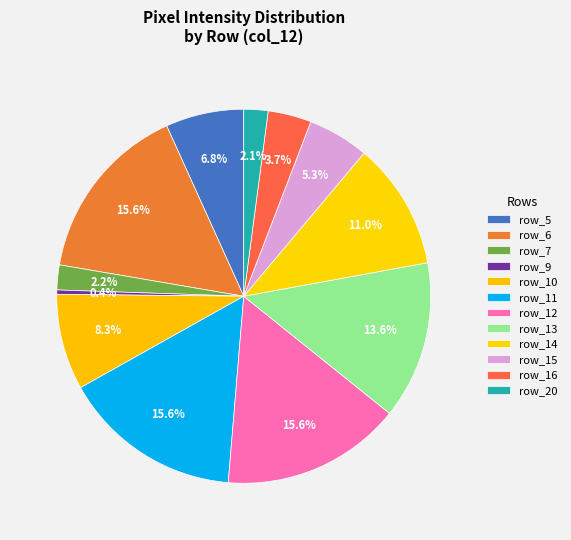

How many segments does this pie chart have?

12